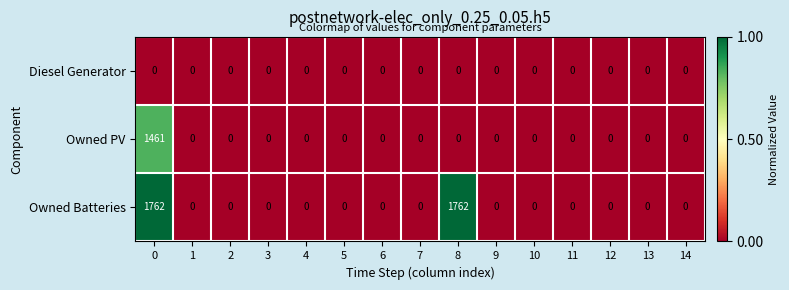

List the series in order of their peak value, highest first.

Owned Batteries, Owned PV, Diesel Generator